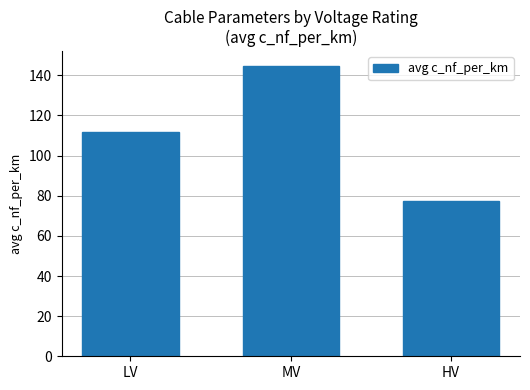

True or false: the data shows 77.3 at HV.

True